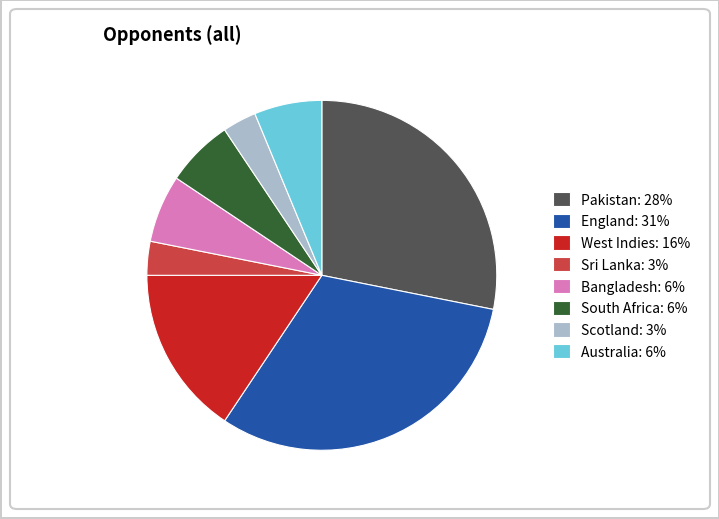

The Sri Lanka: 3% slice represents 13% of the pie. True or false?

False